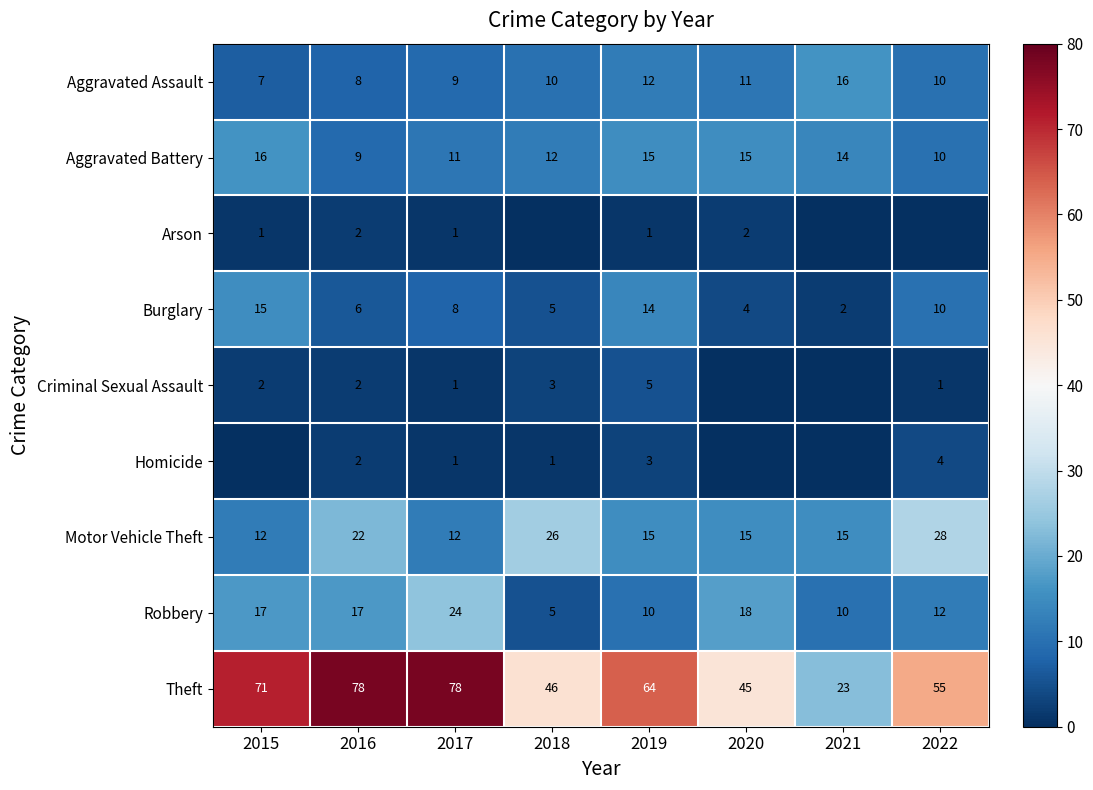

At which category is the sum across all series the highest?

2016